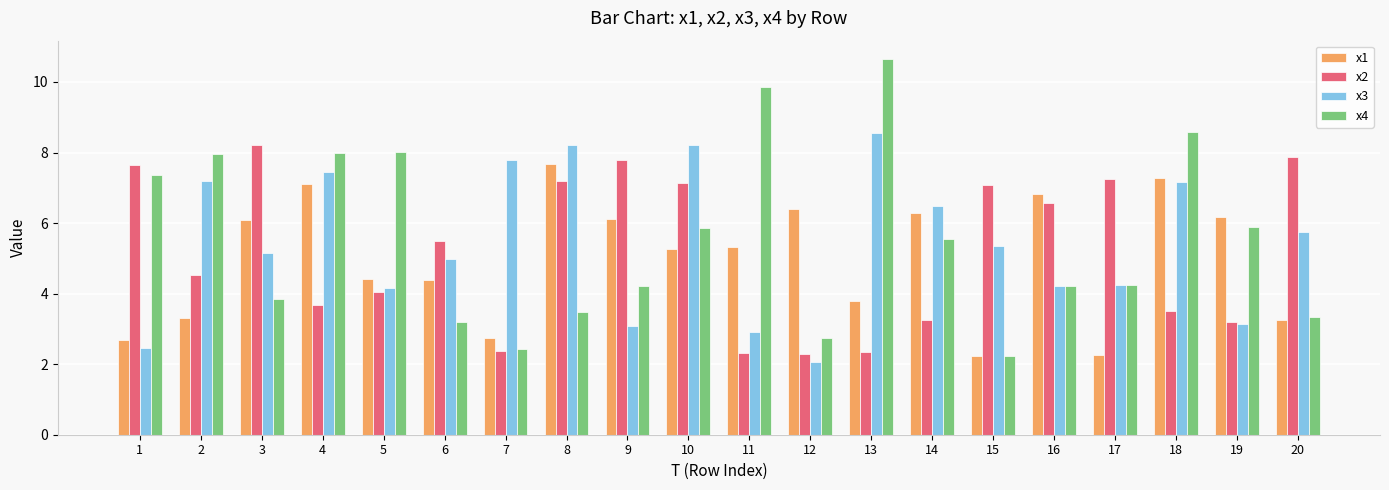

Are the bars horizontal?

No